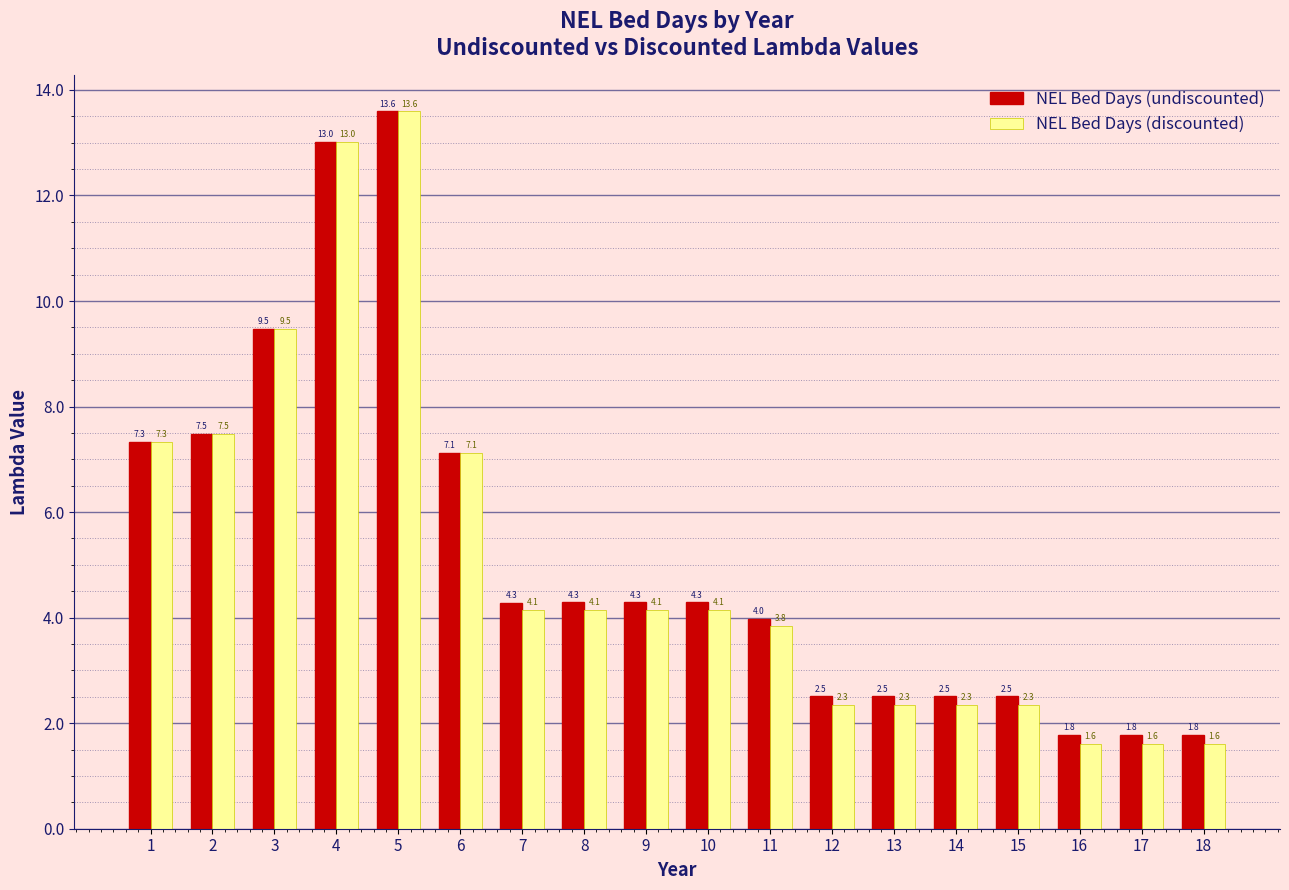

Which label corresponds to the smallest value in the chart?

16